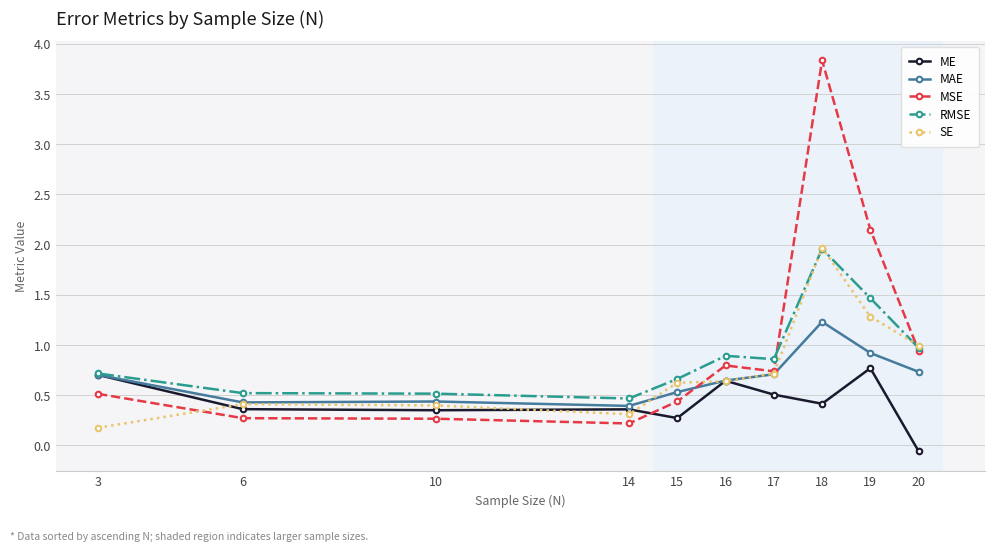

What is the total value across all series at 16?

3.6